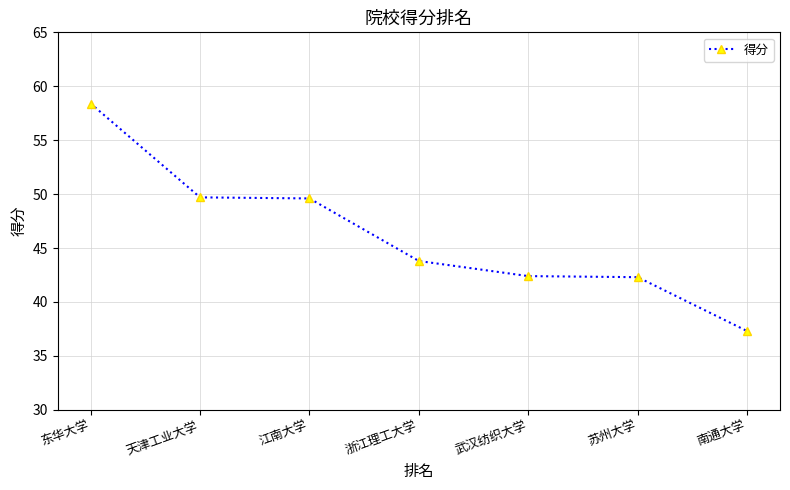

What is the minimum value shown in the chart?

37.3